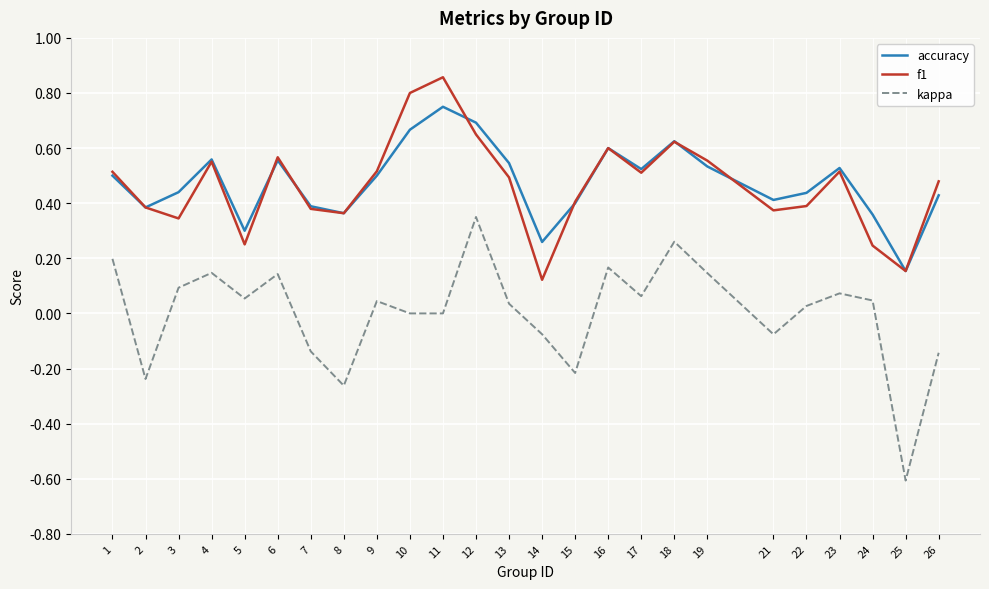

Which category has the lowest value in the accuracy series?

25